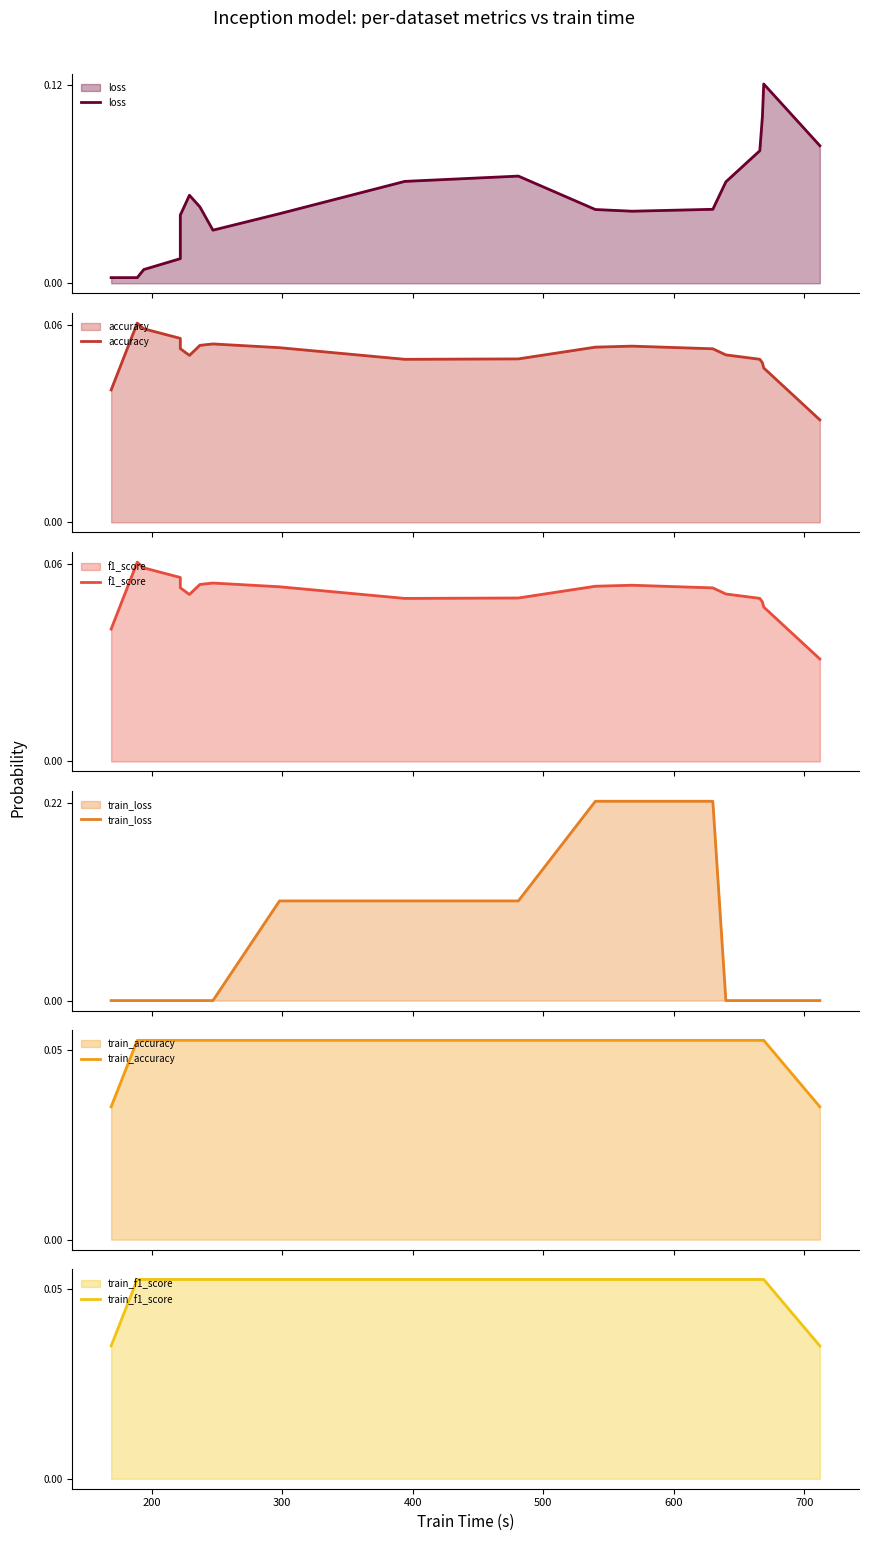

Which series has the largest range (max minus min)?

train_loss